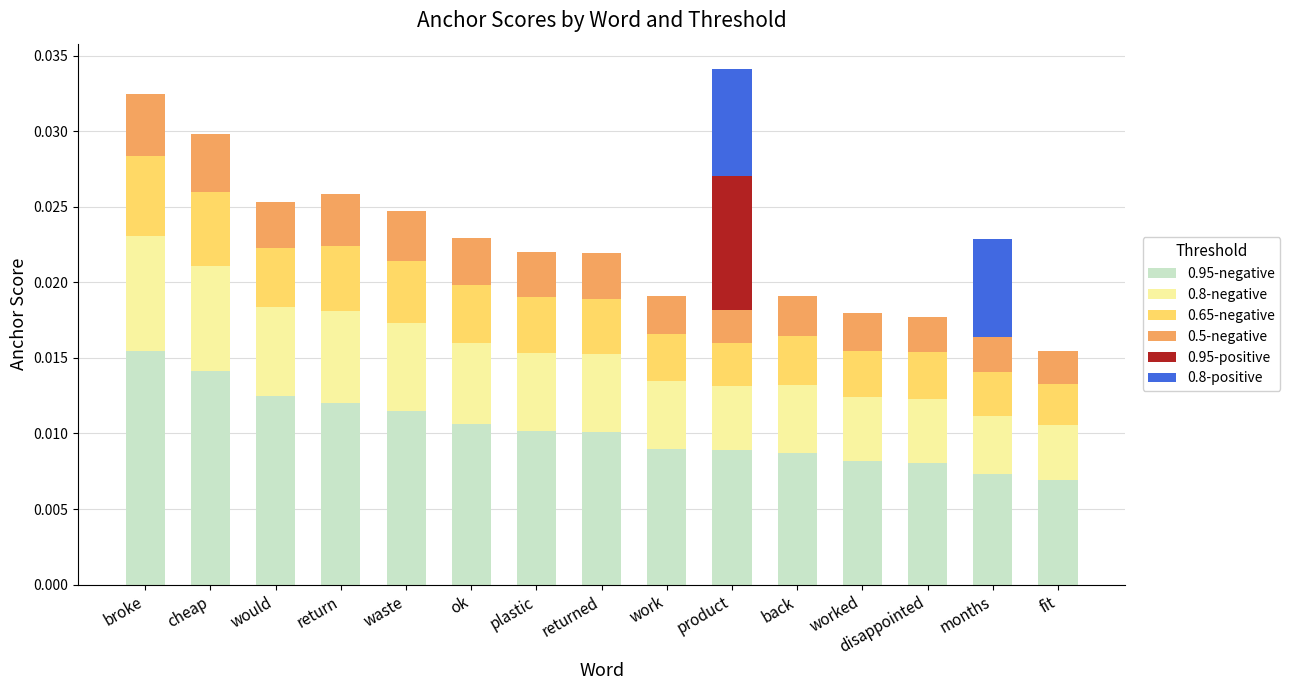

List the labels in order of 0.5-negative value, largest first.

broke, cheap, return, waste, ok, would, returned, plastic, back, work, worked, disappointed, months, fit, product